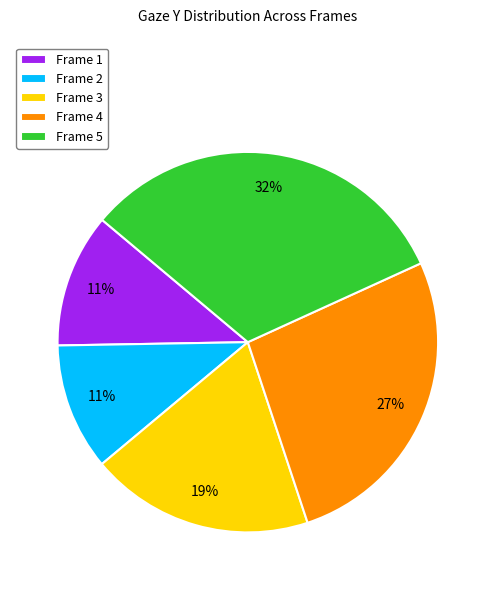

Does Frame 4 account for over 50% of the chart?

No